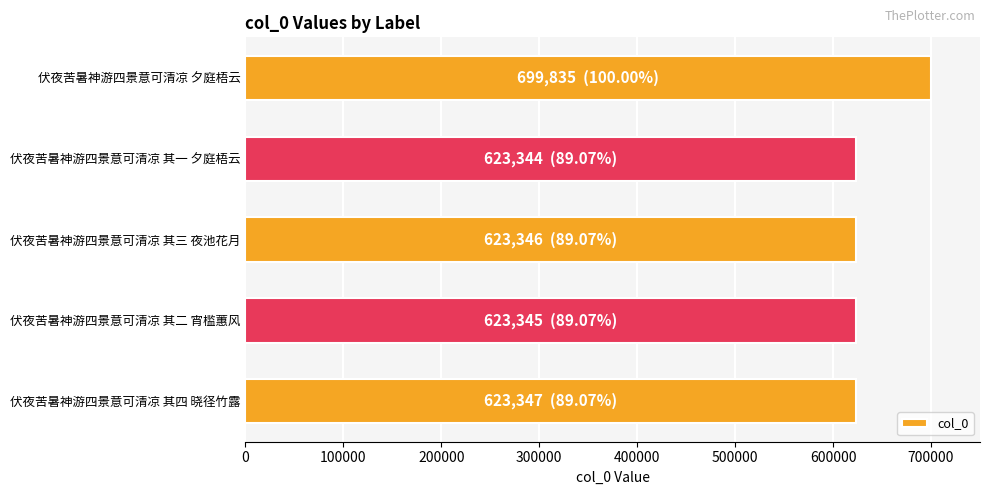

Is it true that the value at 伏夜苦暑神游四景意可清凉 其二 宵槛蕙风 is 228054?

False